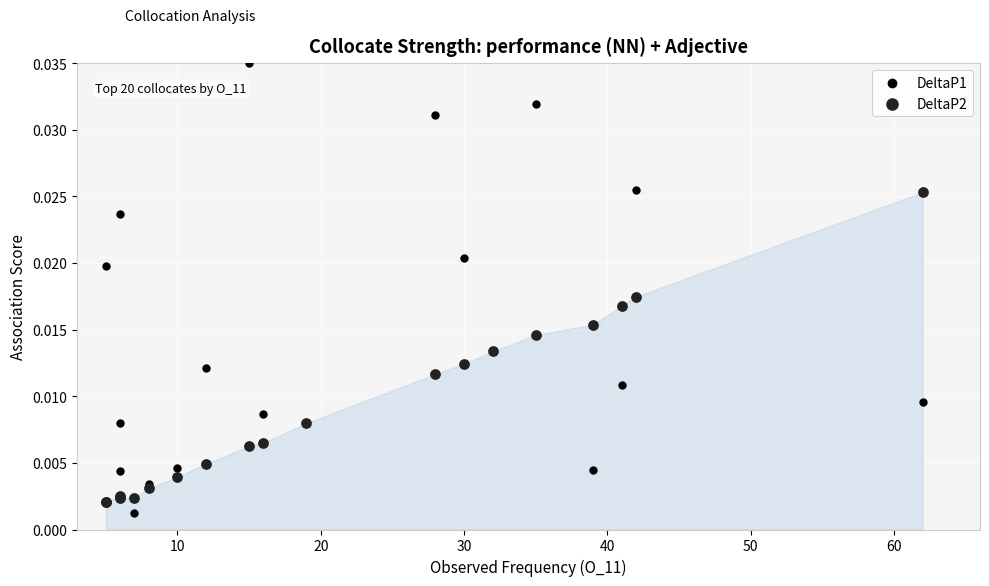

At how many categories does at least one series exceed 0?

20